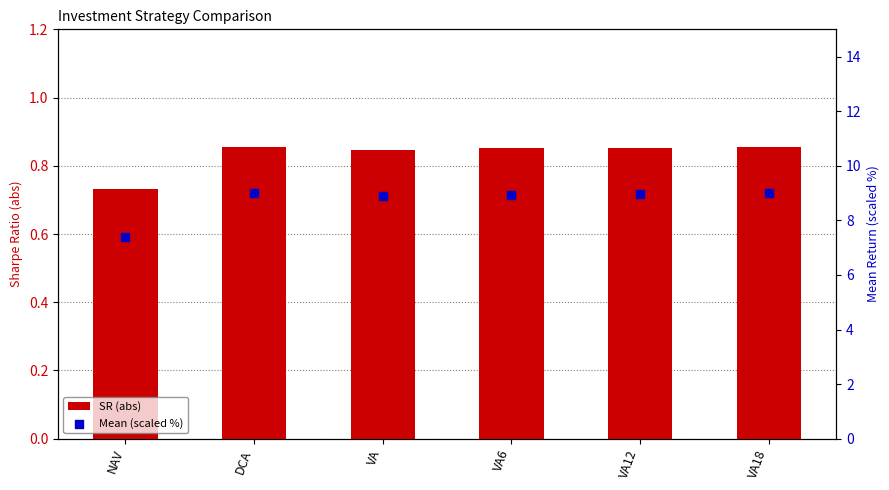

Which series reaches the minimum Y coordinate?

SR (abs)